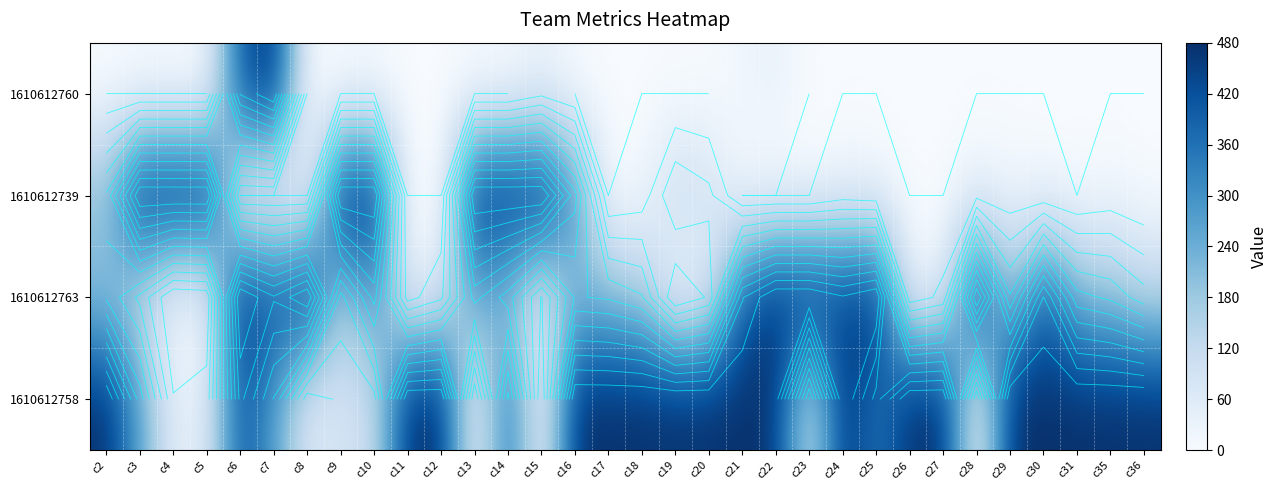

What is the maximum value shown in the chart?

480.0